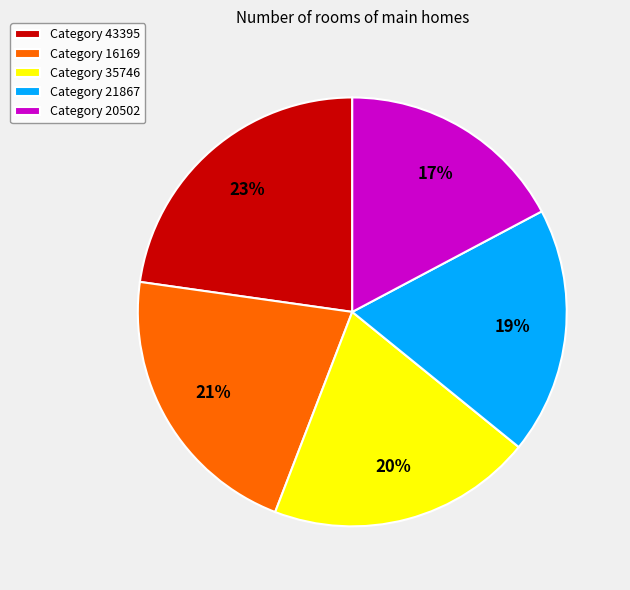

What is the ratio of the value at Category 16169 to the value at Category 21867?

1.1